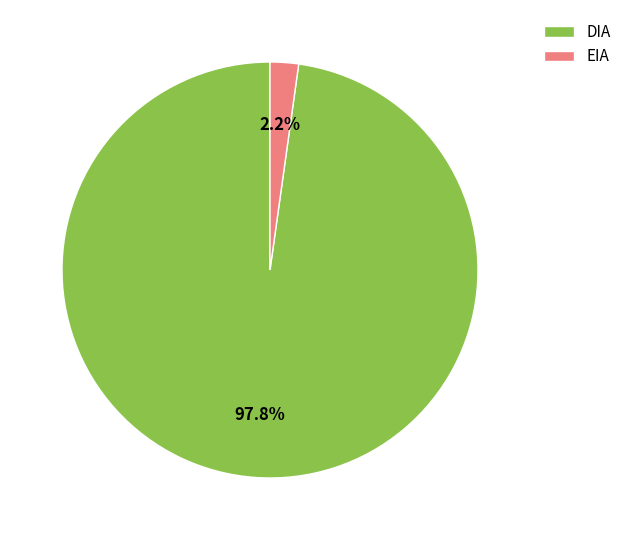

How many segments does this pie chart have?

2